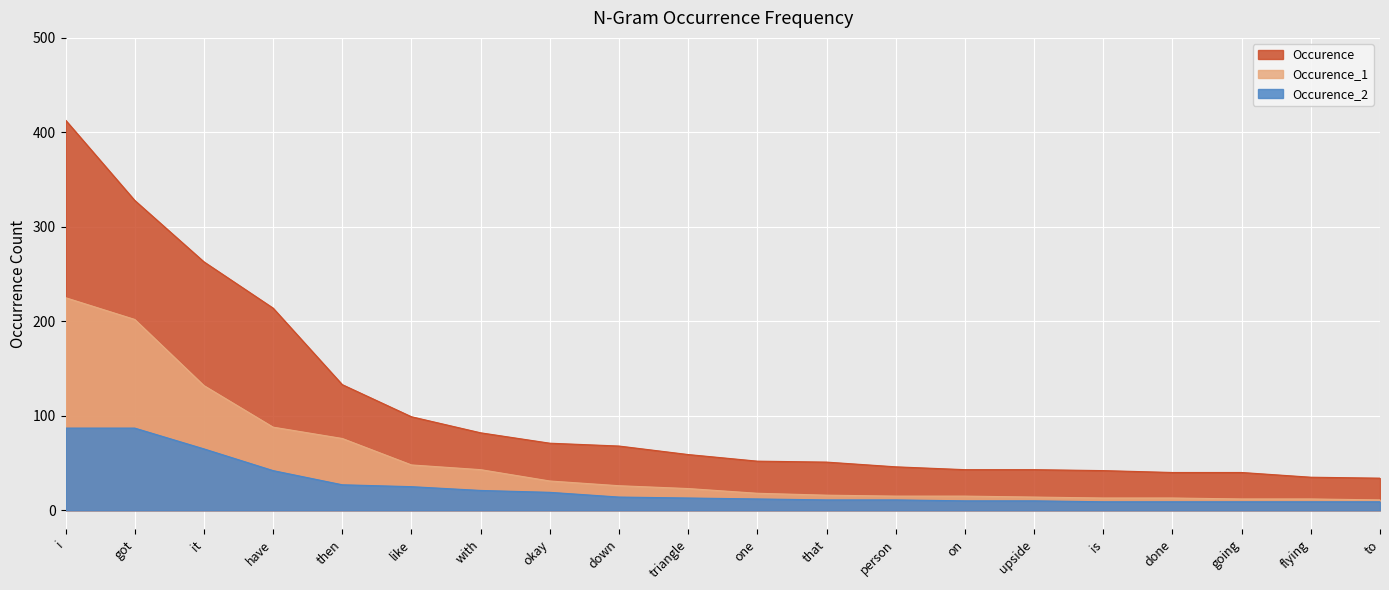

What position from the left is that?

12